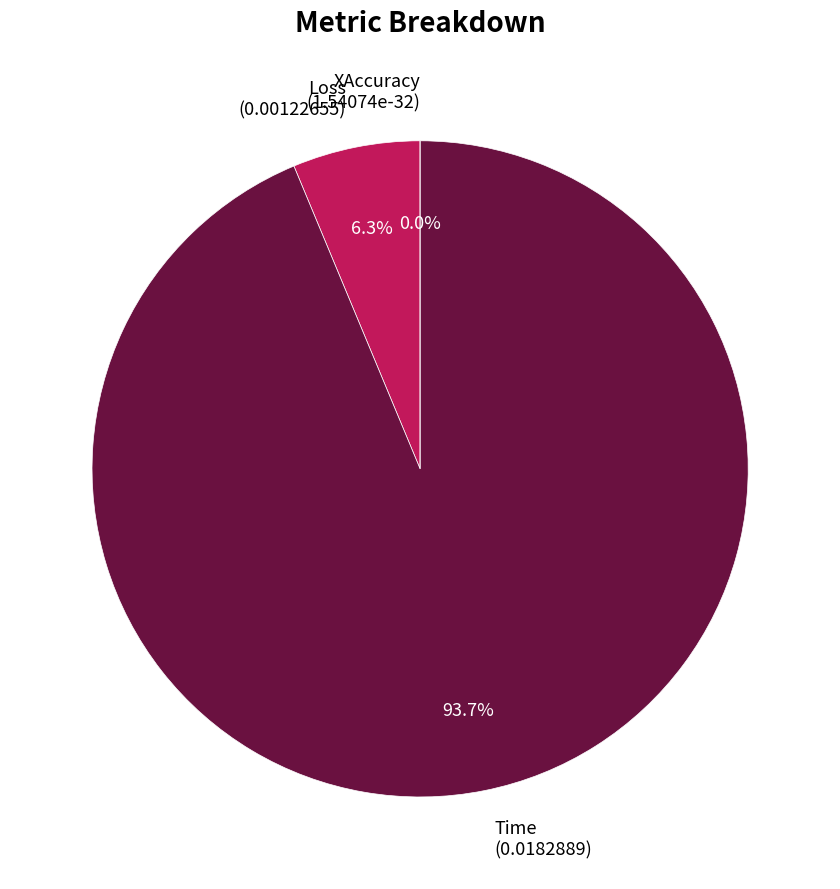

Between Time and Loss, which is larger?

Time